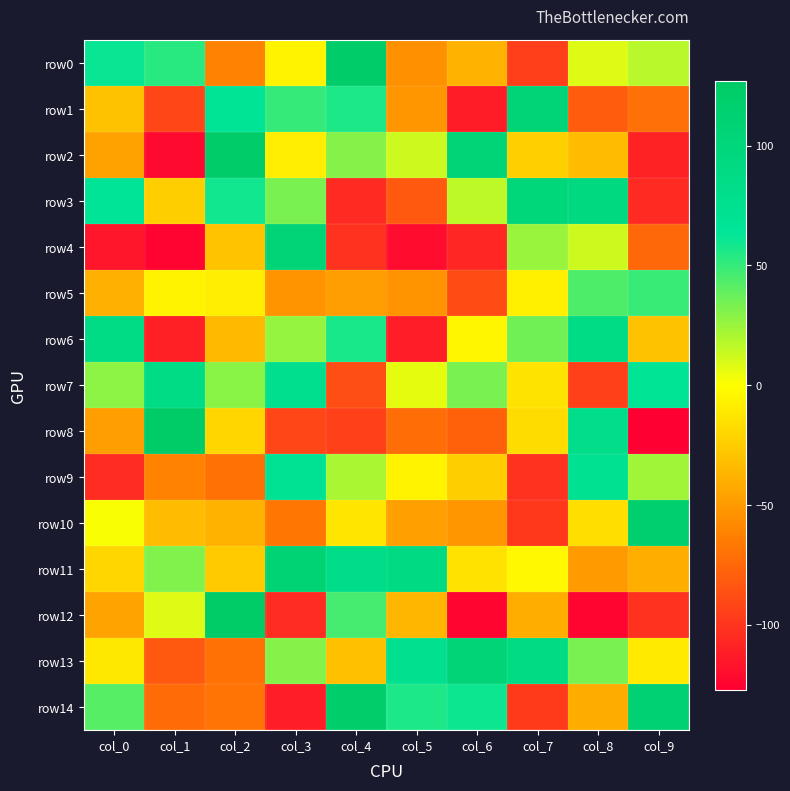

Rank the series at col_9 from lowest to highest value.

row8, row2, row3, row12, row4, row1, row11, row6, row13, row0, row9, row5, row7, row14, row10